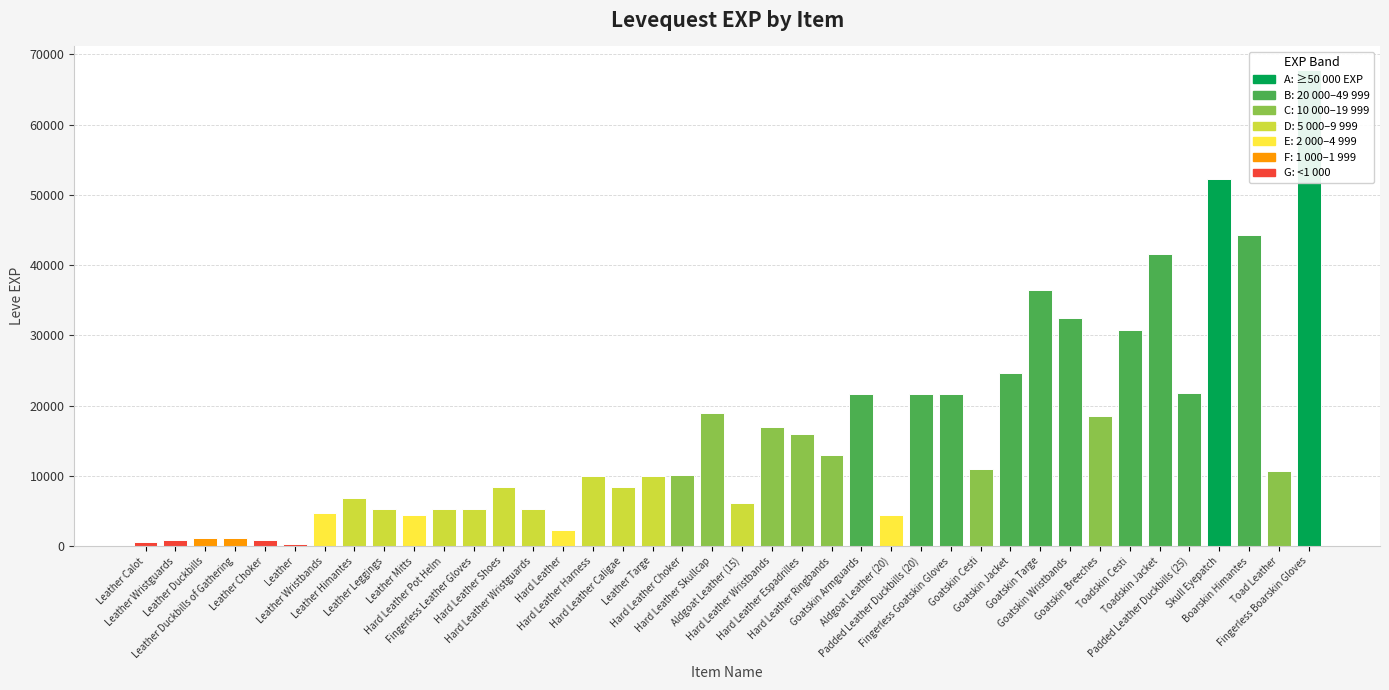

Where is the data nearest to the value 34050?

Goatskin Wristbands